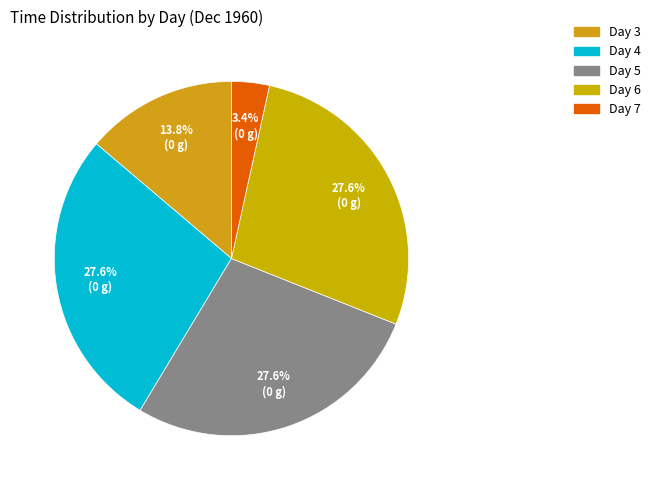

How many segments does this pie chart have?

5